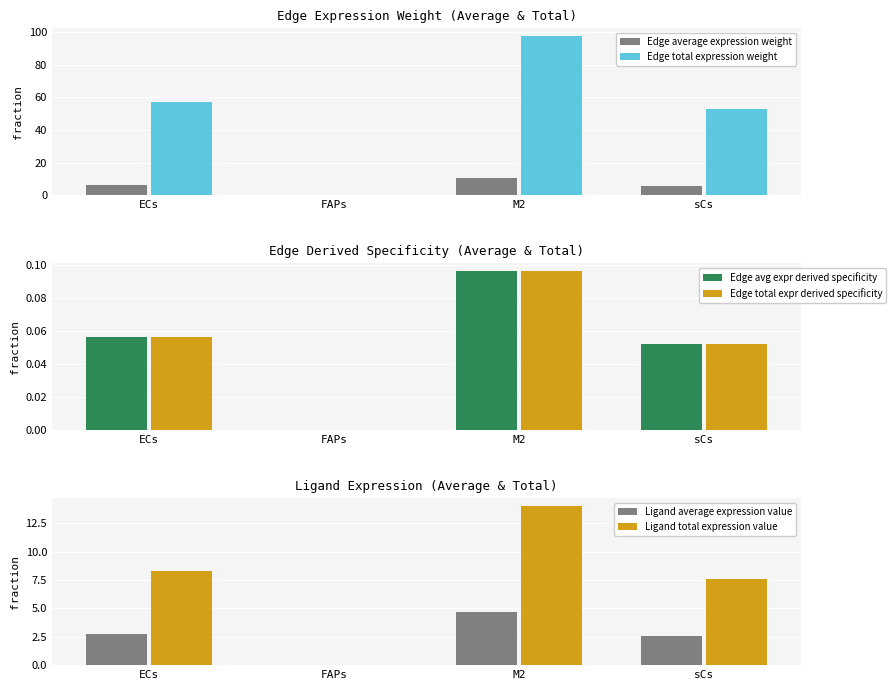

Reading left to right, list all the values displayed in this chart.

Edge average expression weight: 6.4	0.0	10.8	5.9
Edge total expression weight: 57.3	0.4	97.4	52.9
Edge avg expr derived specificity: 0.1	0.0	0.1	0.1
Edge total expr derived specificity: 0.1	0.0	0.1	0.1
Ligand average expression value: 2.7	0.0	4.7	2.5
Ligand total expression value: 8.2	0.1	14.0	7.6